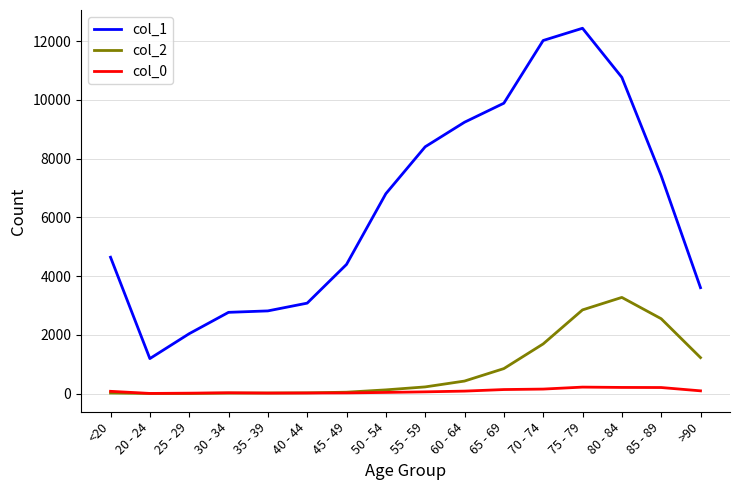

What is the greatest value displayed?

12434